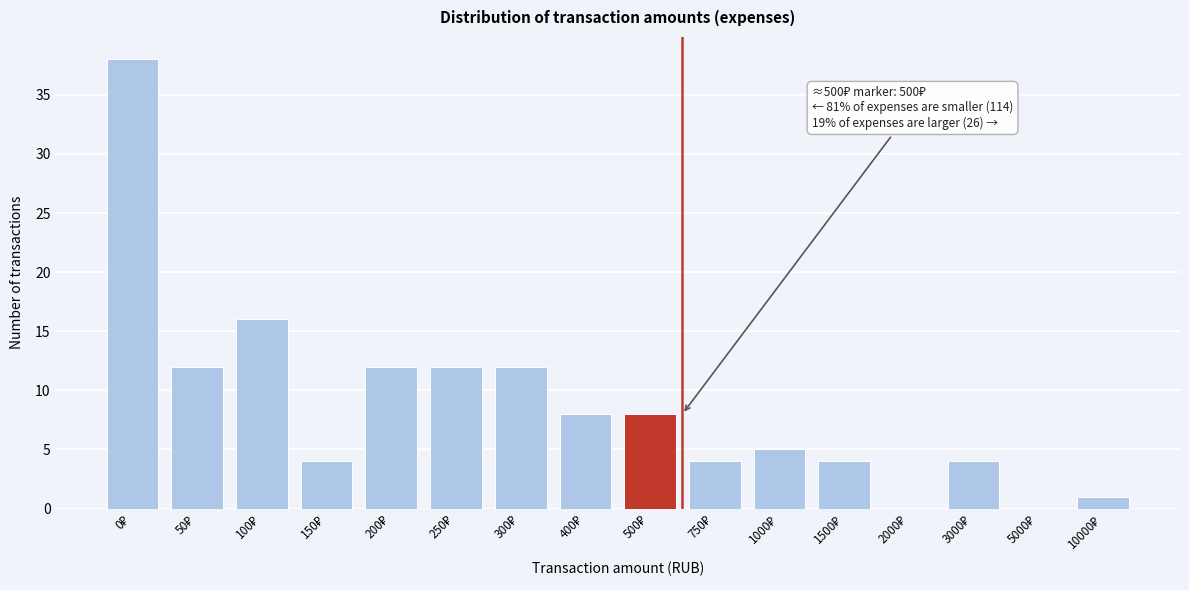

What is the greatest value displayed?

38